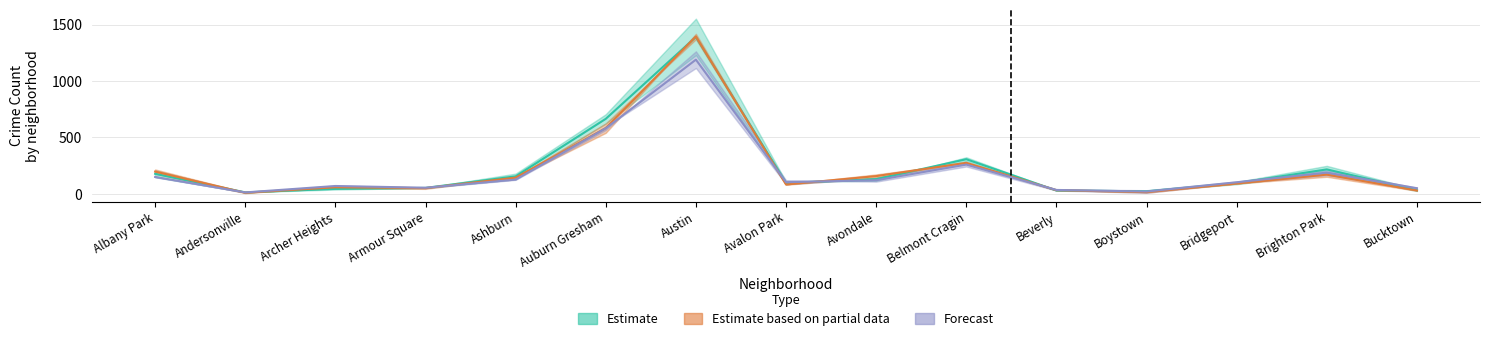

Between which two adjacent categories do 2016 and 2021 first intersect?

Albany Park and Andersonville